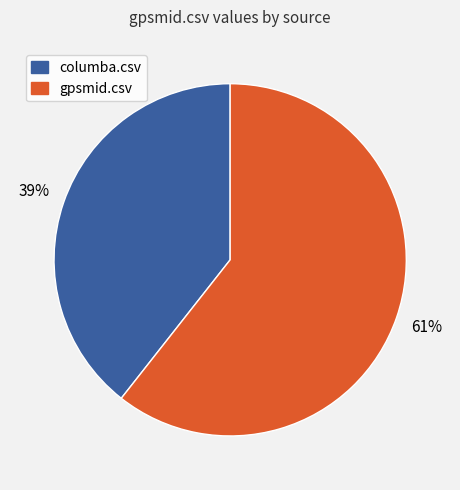

Does gpsmid.csv account for over 50% of the chart?

Yes